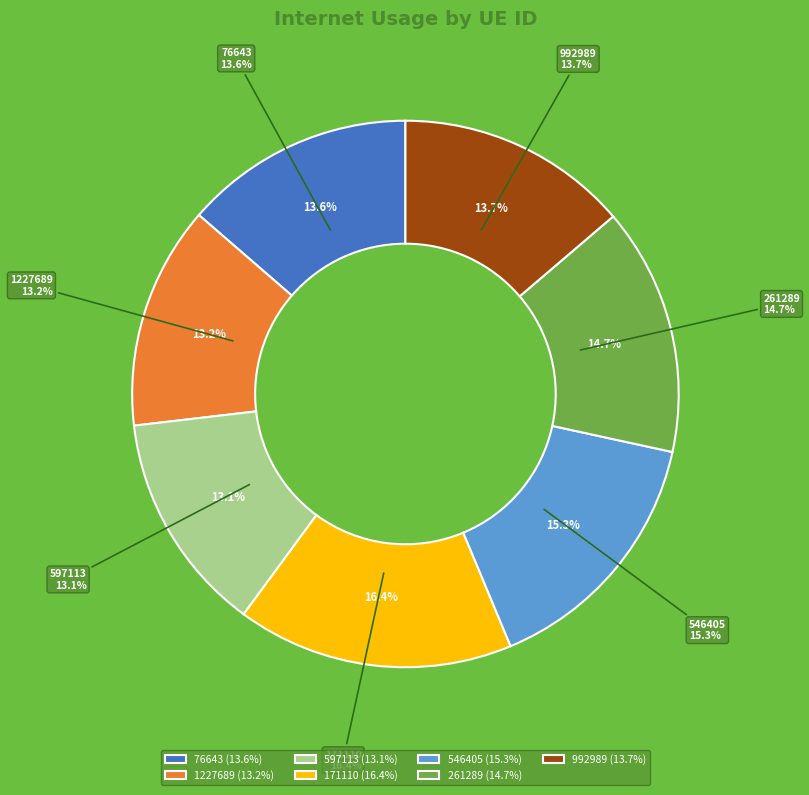

Which category has the biggest portion of the pie?

171110